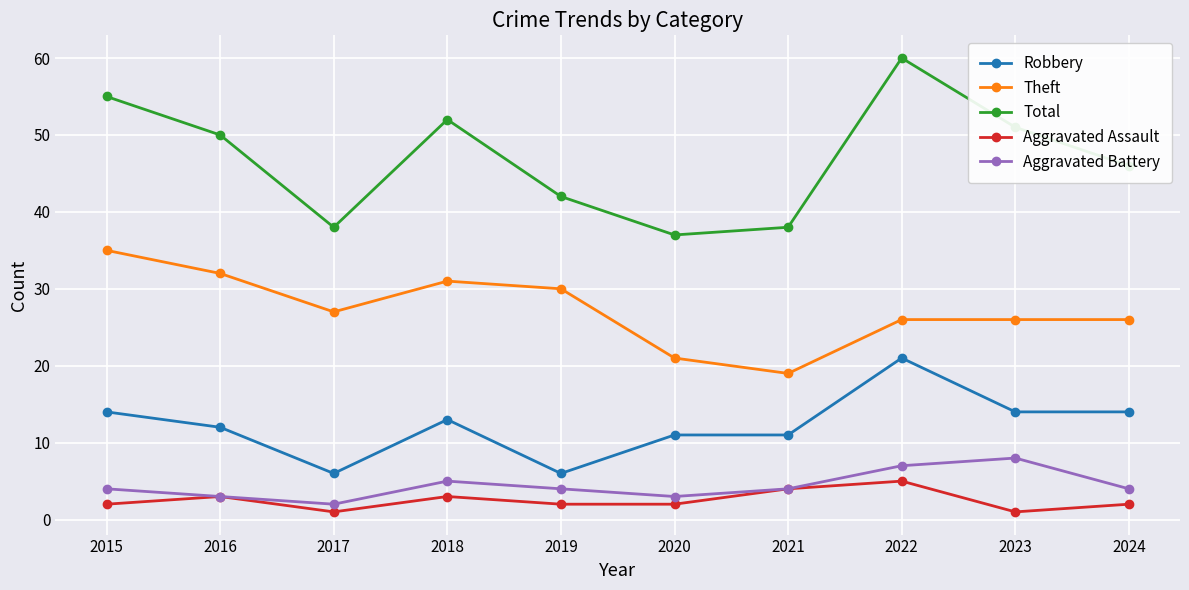

Reading right to left, list all the values displayed in this chart.

Robbery: 14	14	21	11	11	6	13	6	12	14
Theft: 26	26	26	19	21	30	31	27	32	35
Total: 46	51	60	38	37	42	52	38	50	55
Aggravated Assault: 2	1	5	4	2	2	3	1	3	2
Aggravated Battery: 4	8	7	4	3	4	5	2	3	4